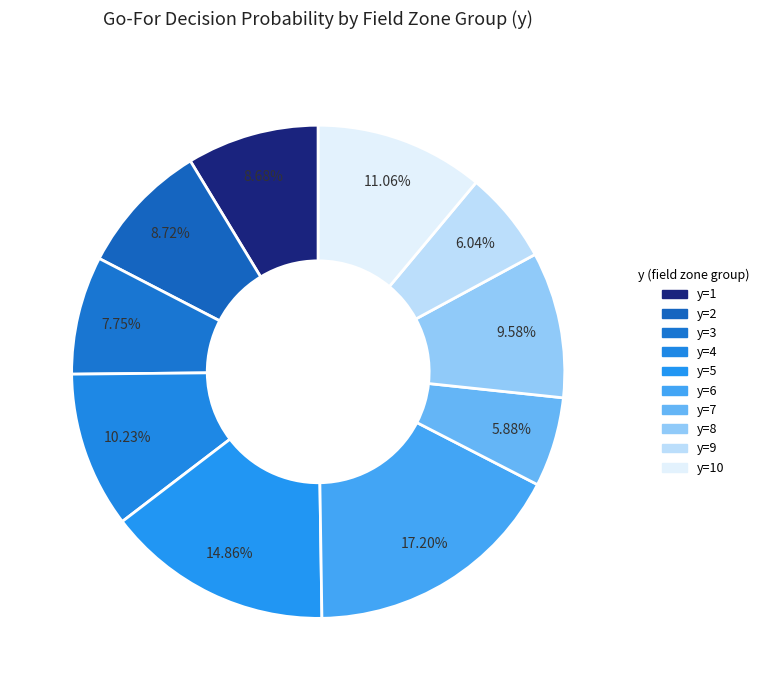

Combined, what portion of the pie is y=6 and y=2?

25.9%